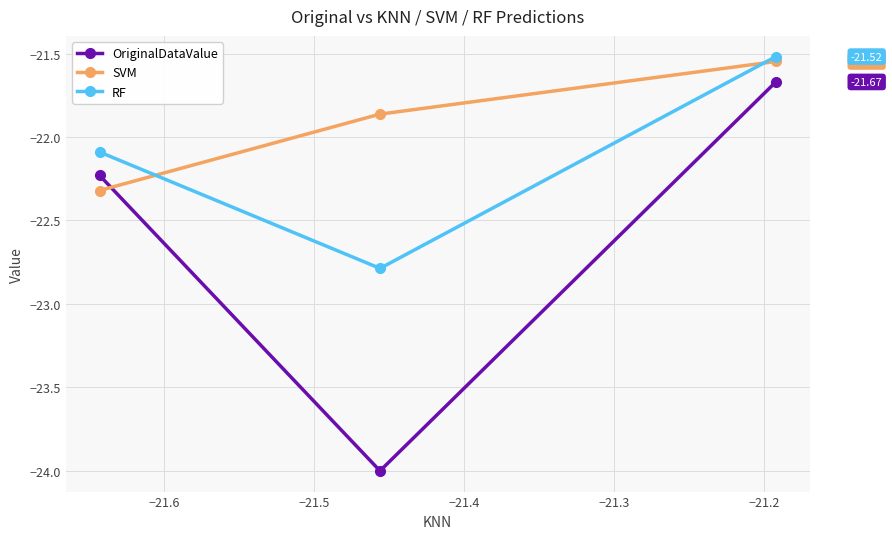

Rank the series by their average value, from highest to lowest.

SVM, RF, OriginalDataValue